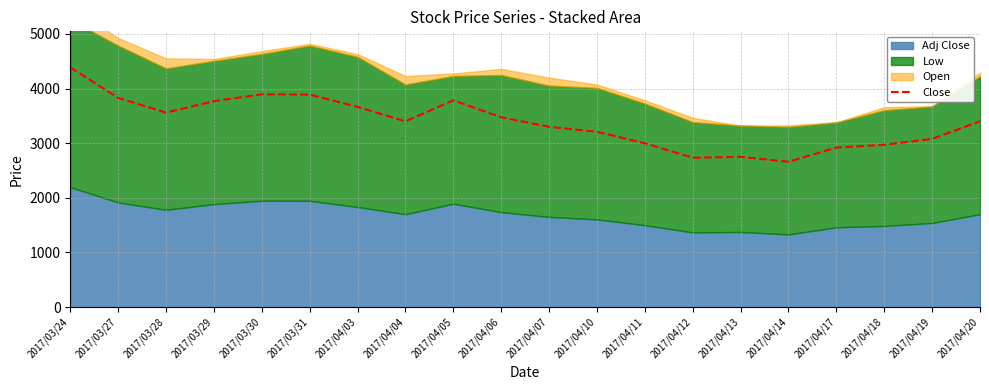

Does the chart display data point markers on the line(s)?

No